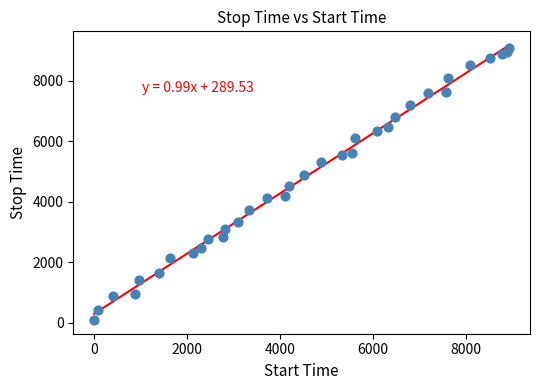

What is the range of Y values (max minus min)?

9012